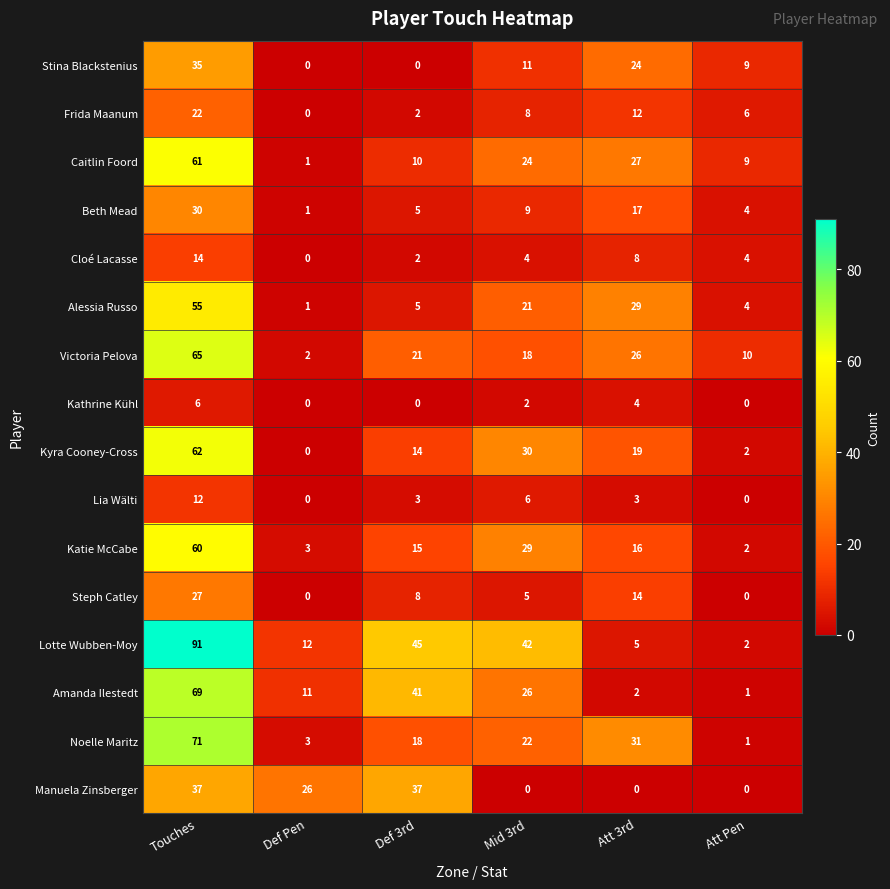

At how many categories does at least one series exceed 38?

3